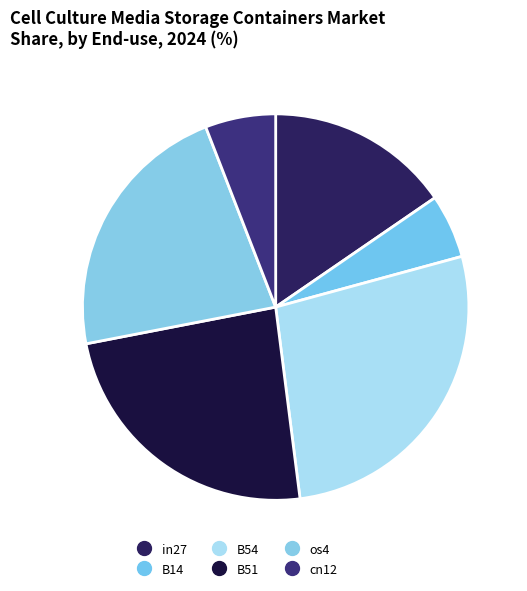

How many segments does this pie chart have?

6